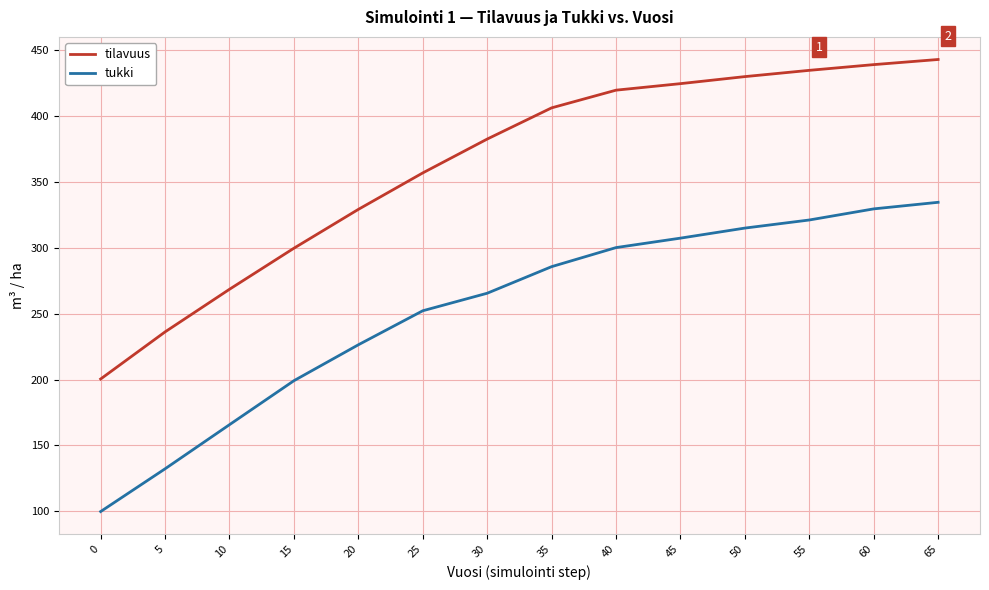

Is this an area chart (filled region under the line)?

No